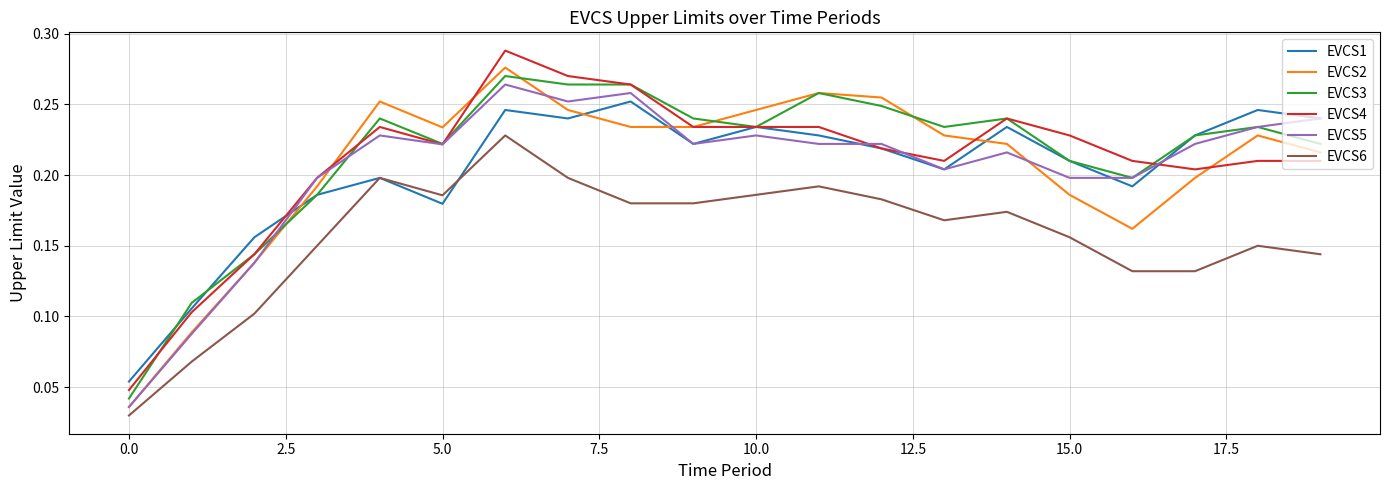

How many intersections are there between EVCS2 and EVCS1?

4